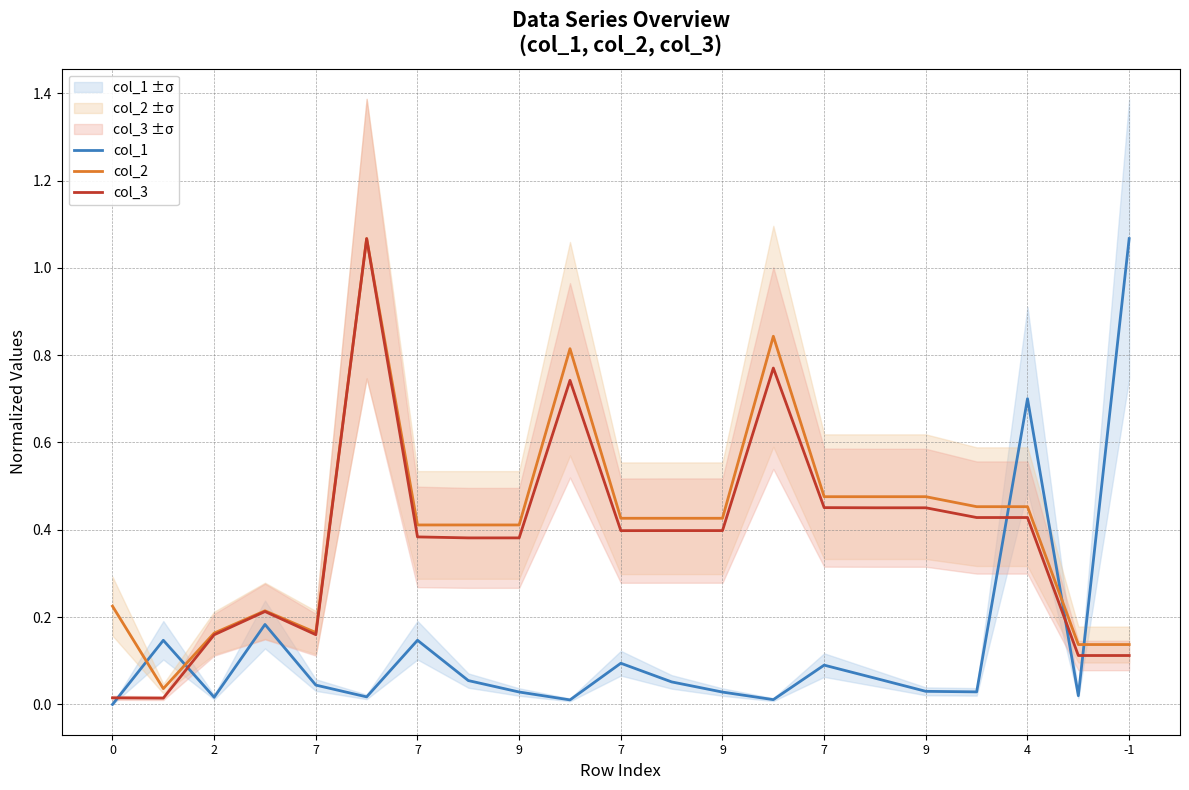

At which category is the sum across all series the highest?

7